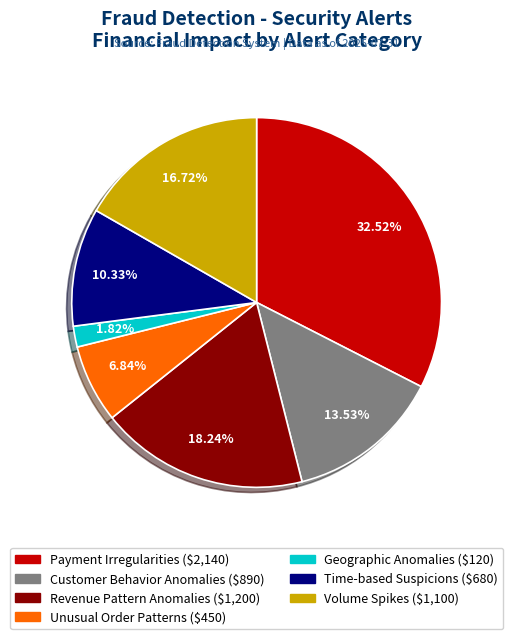

How many slices are in this pie chart?

7